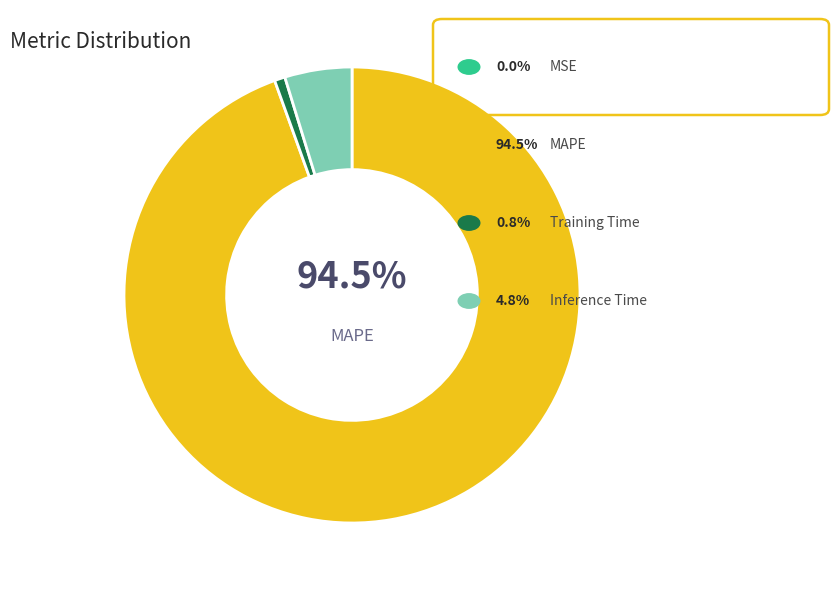

True or false: Inference Time accounts for 1% of the total.

False